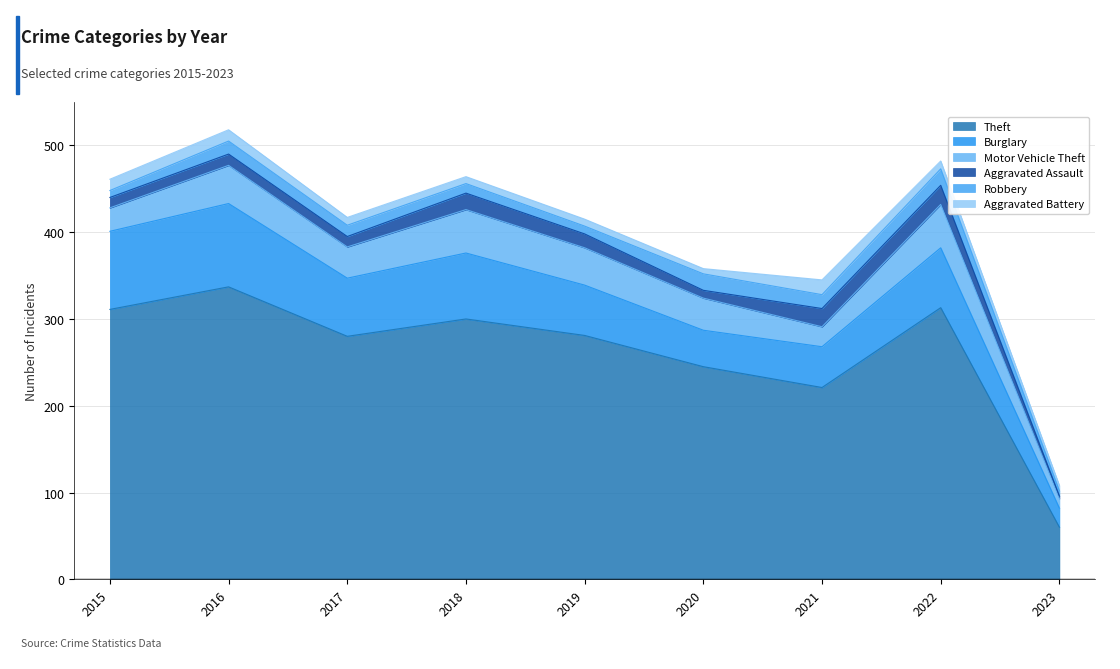

What is the value of the Aggravated Battery point at the 5th from the left?

8